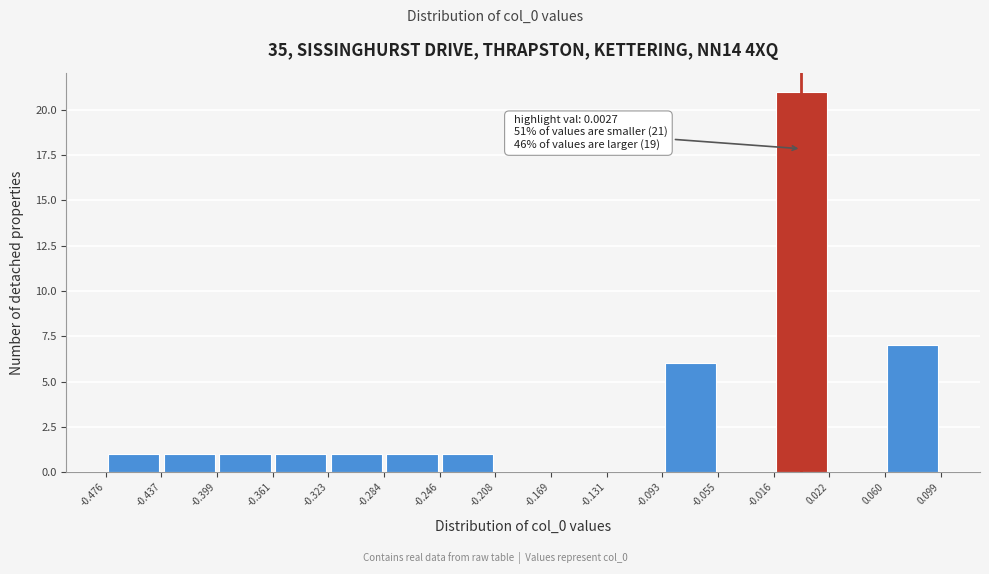

Over which range of the x-axis is the bar tallest?

-0.016 to 0.022